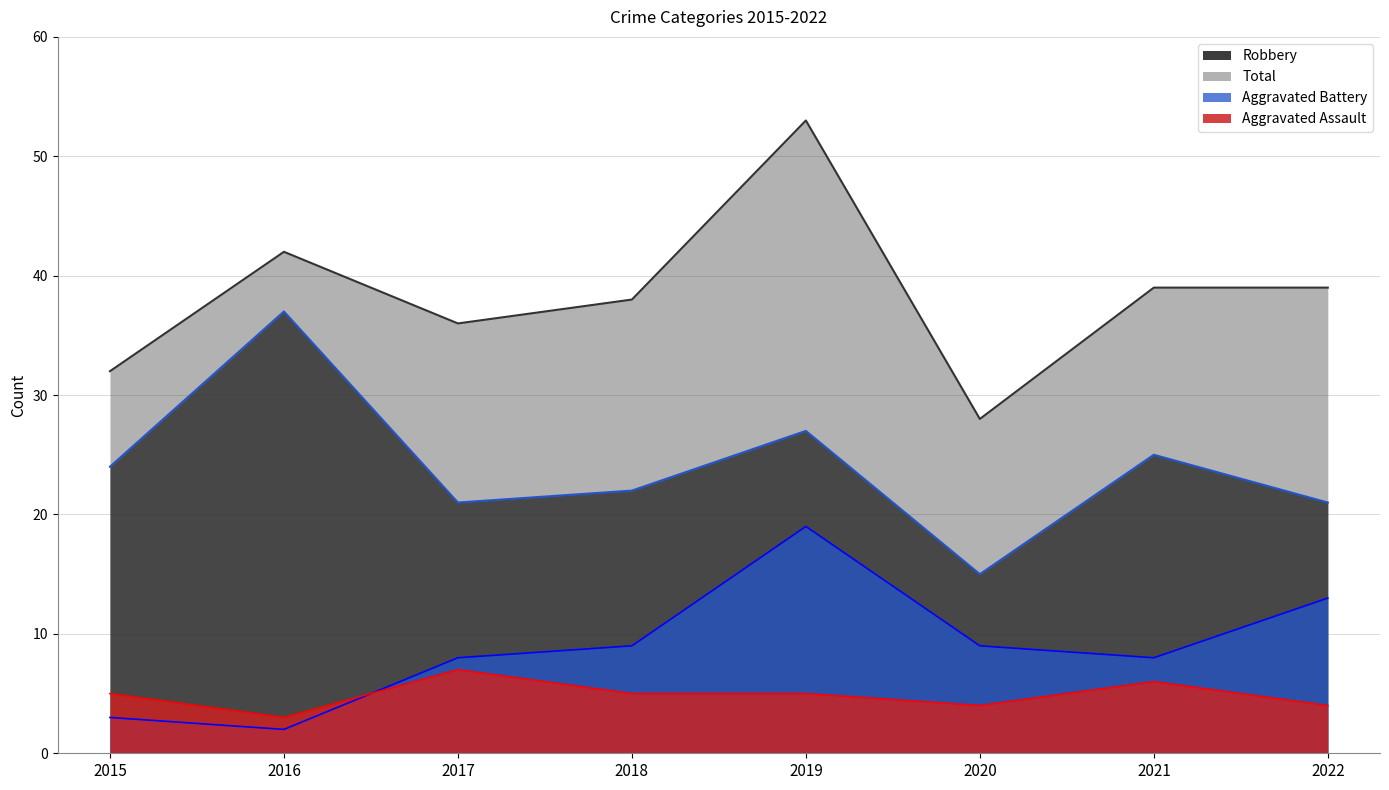

At which label is Aggravated Battery closest to 10?

2018